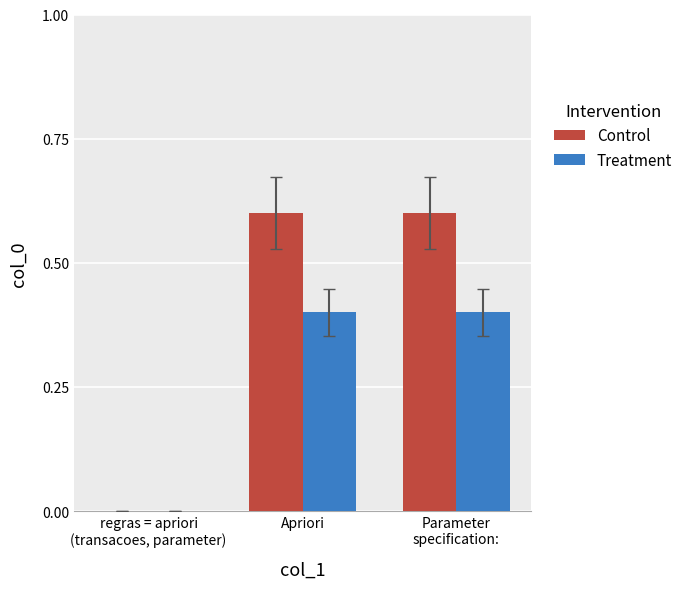

Does the chart contain stacked bars?

No